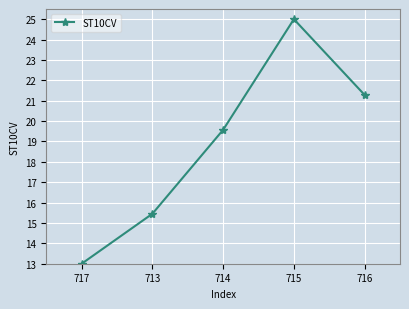

Rank the categories by value from highest to lowest.

715, 716, 714, 713, 717